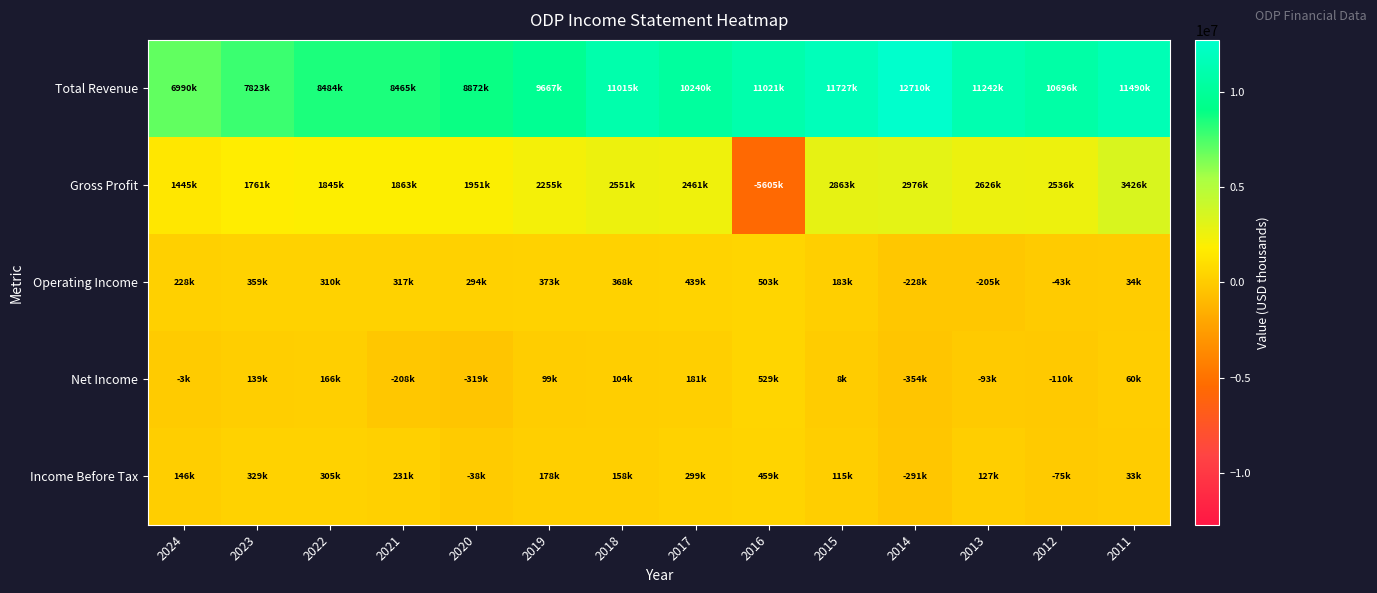

List the series in order of their peak value, highest first.

Total Revenue, Gross Profit, Net Income, Operating Income, Income Before Tax